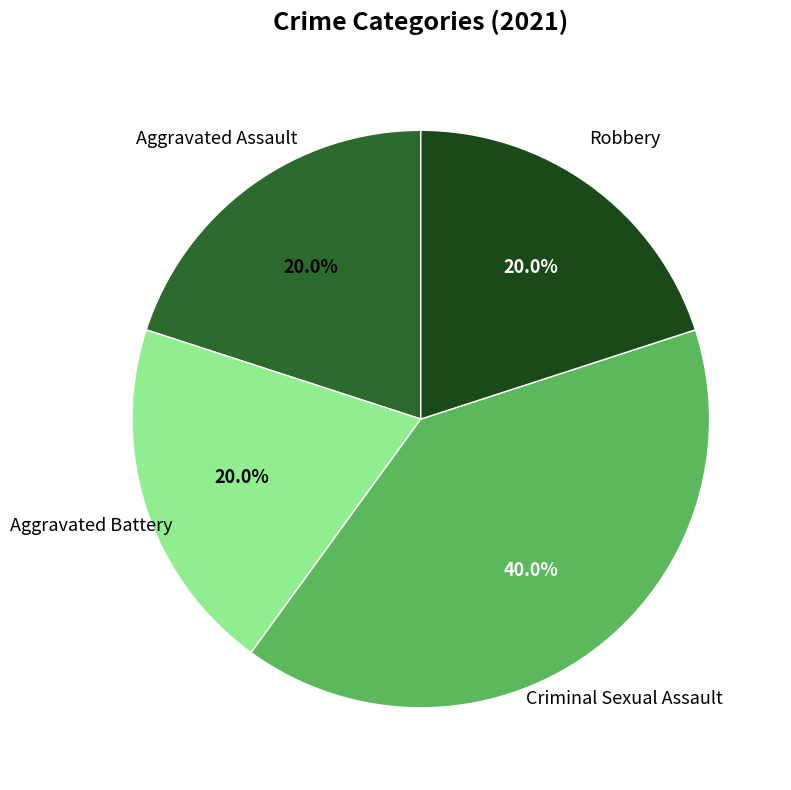

Is there a majority slice in this chart?

No